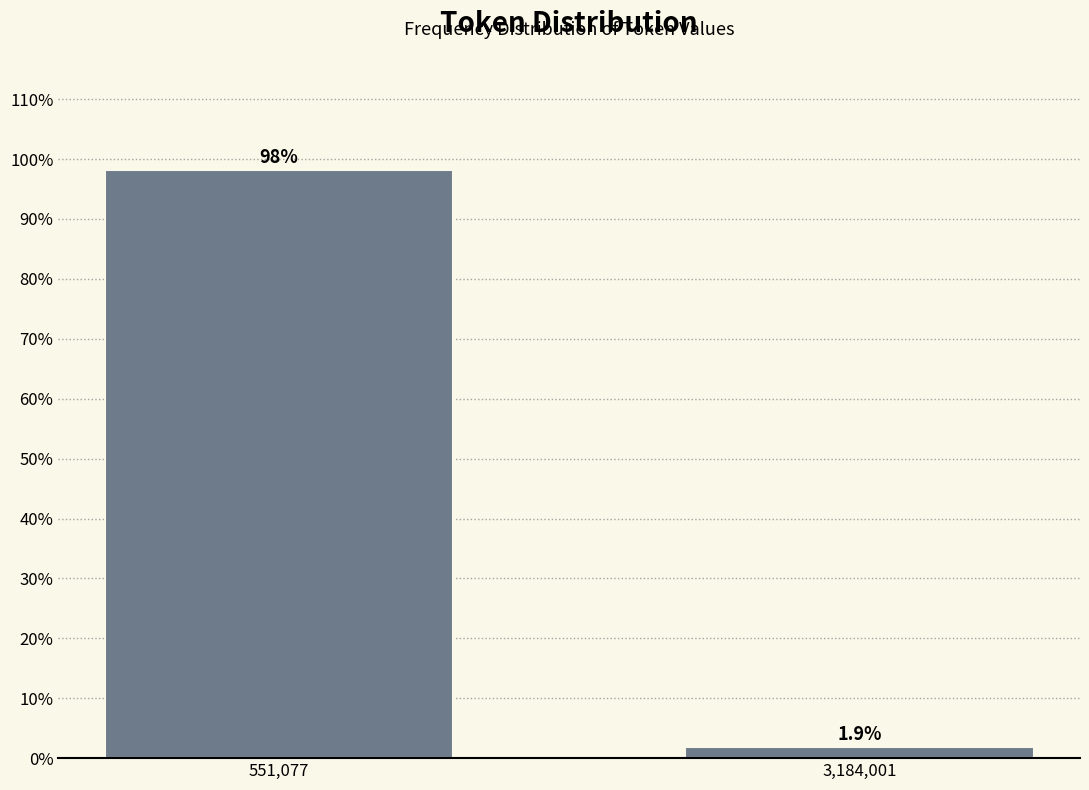

Reading left to right, what are all the values shown in this chart?

551,077=98.1	3,184,001=1.9